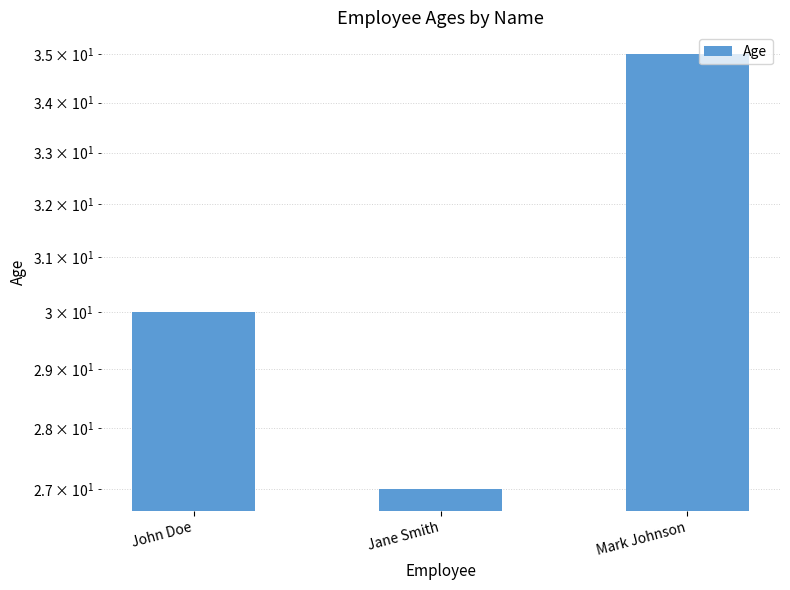

Where does the data first go above 30?

Mark Johnson